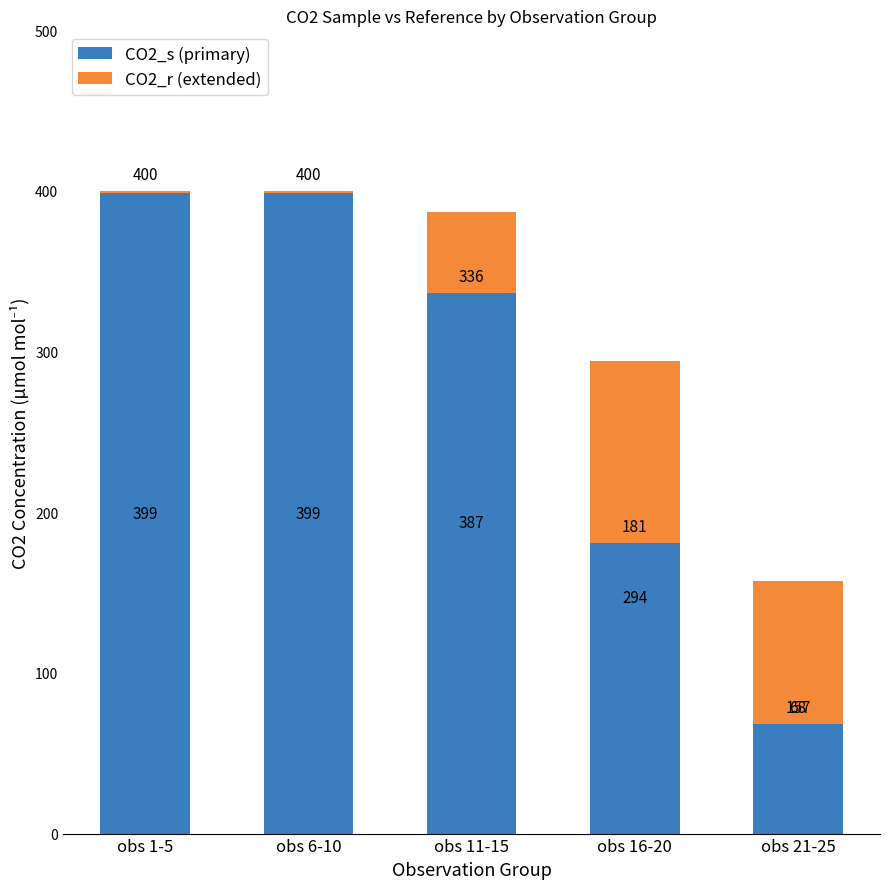

What position from the left is obs 21-25?

5